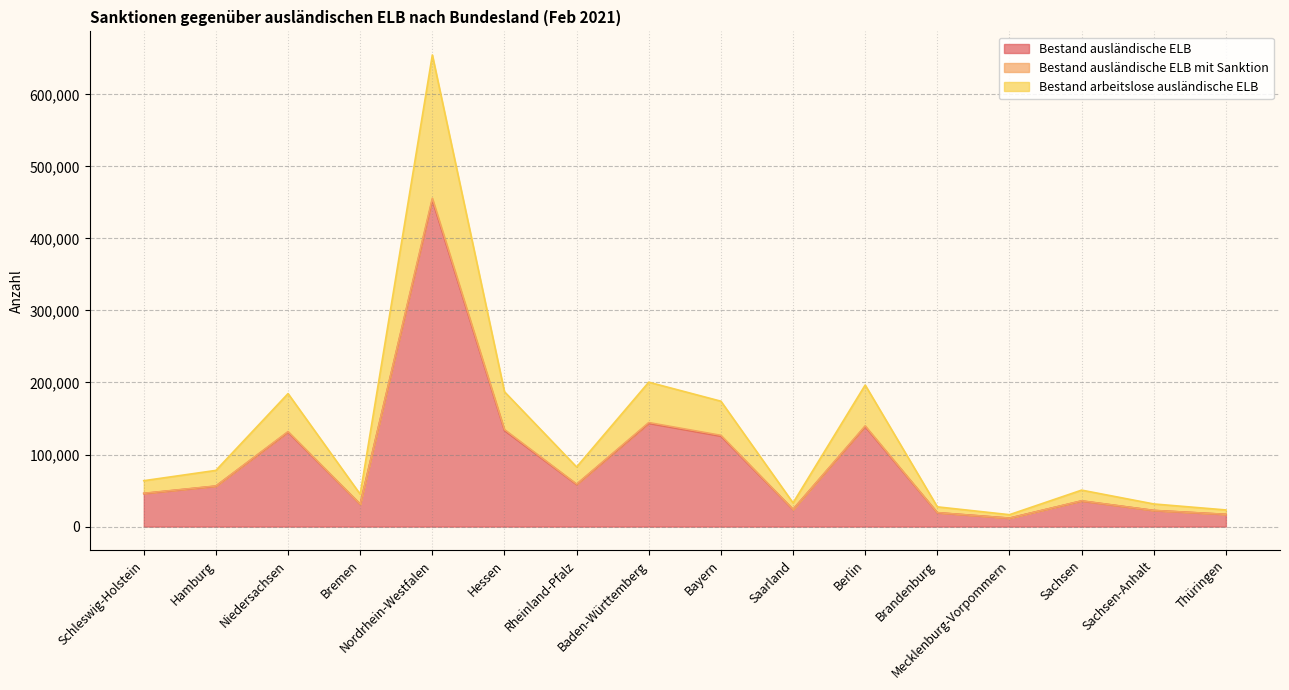

Reading right to left, transcribe all the data shown in this chart.

Bestand ausländische ELB: Thüringen=16901	Sachsen-Anhalt=22330	Sachsen=35503	Mecklenburg-Vorpommern=11675	Brandenburg=19213	Berlin=138850	Saarland=23719	Bayern=125653	Baden-Württemberg=143366	Rheinland-Pfalz=58433	Hessen=133519	Nordrhein-Westfalen=453506	Bremen=31022	Niedersachsen=131129	Hamburg=56079	Schleswig-Holstein=45896
Bestand arbeitslose ausländische ELB: Thüringen=23087	Sachsen-Anhalt=31400	Sachsen=50591	Mecklenburg-Vorpommern=16512	Brandenburg=27397	Berlin=196489	Saarland=32899	Bayern=174032	Baden-Württemberg=200431	Rheinland-Pfalz=82714	Hessen=187144	Nordrhein-Westfalen=654640	Bremen=44917	Niedersachsen=184578	Hamburg=77986	Schleswig-Holstein=63681